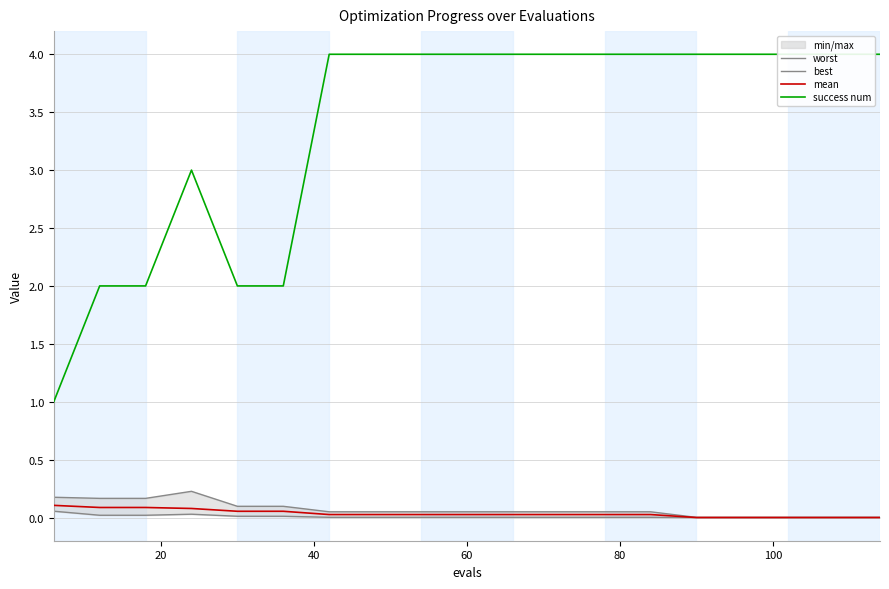

True or false: best has a value of 0.0 at 11.

False